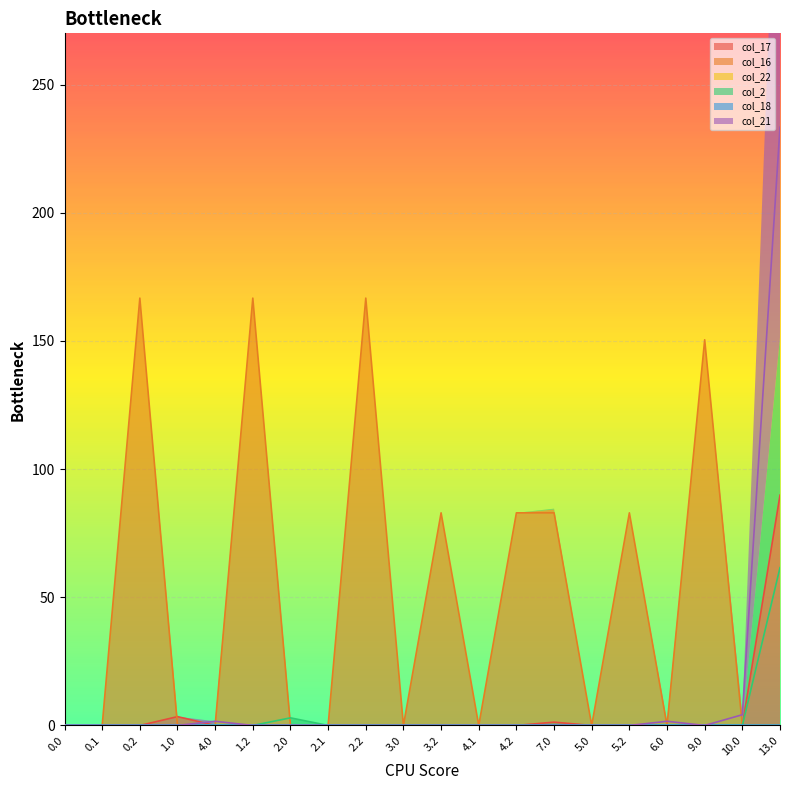

What is the maximum value for col_17?

89.8